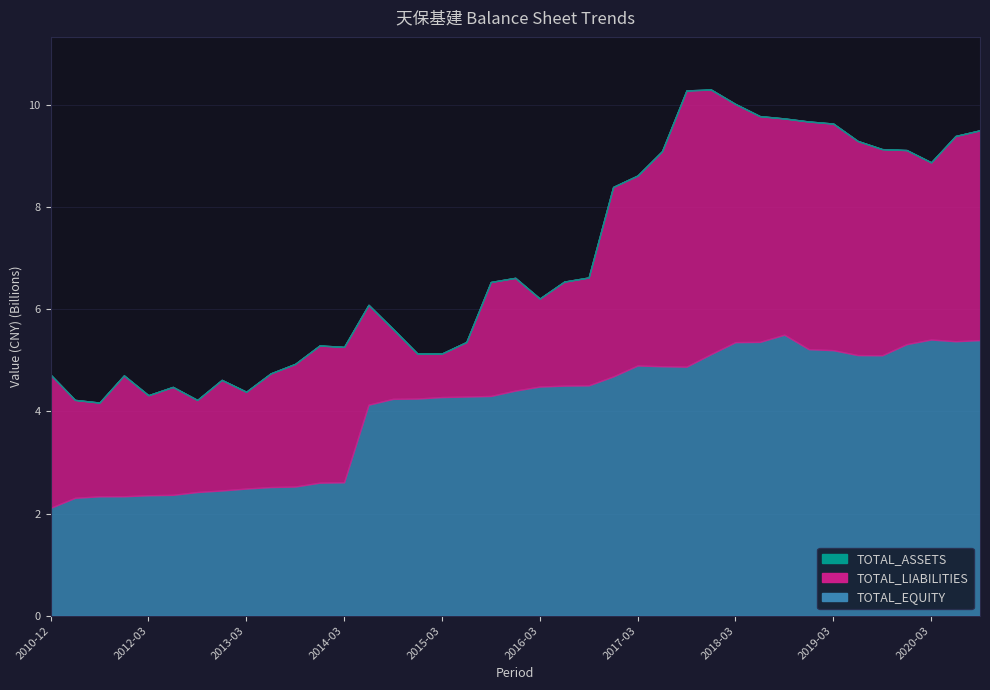

What is the sum of all TOTAL_LIABILITIES values?

113.1